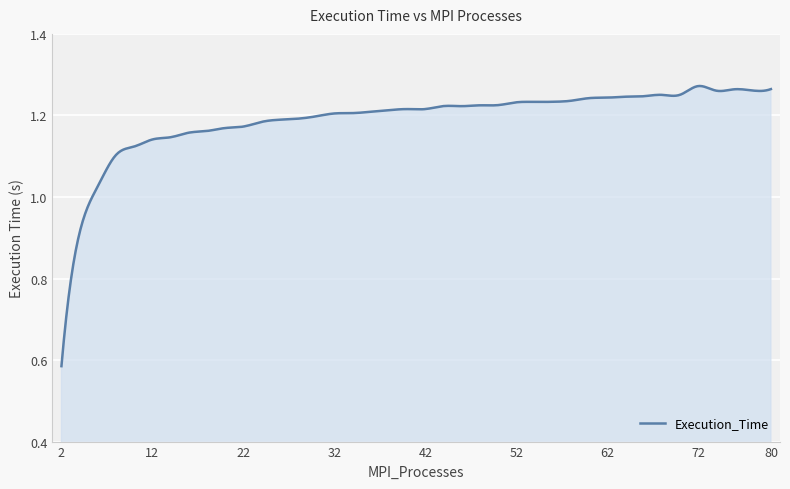

How many lines are shown in the chart?

1